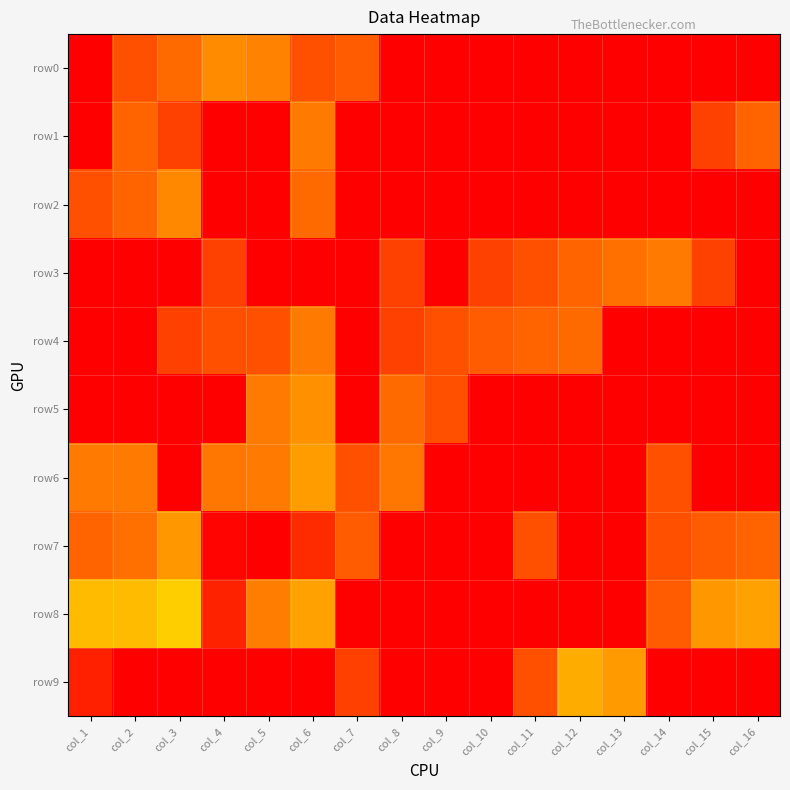

How many categories are shown in the chart?

16